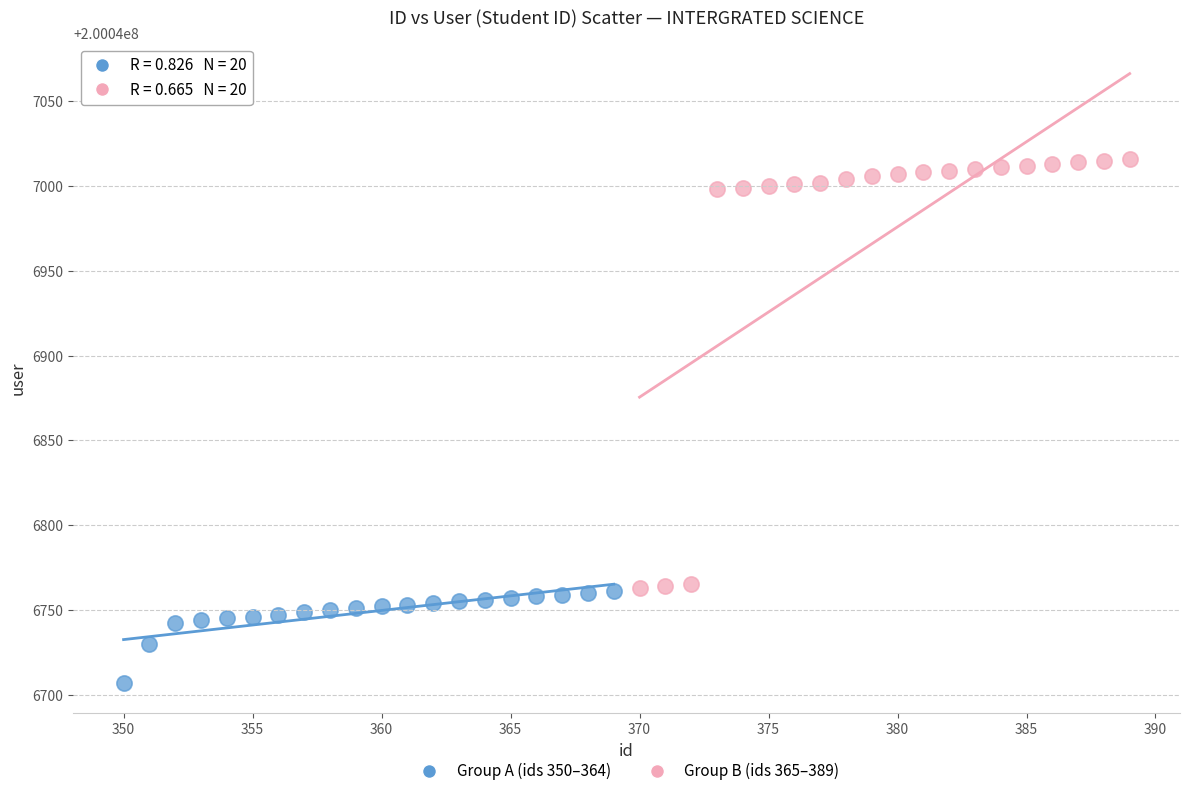

Which series contains the lowest Y value?

Group A (ids 350–364)